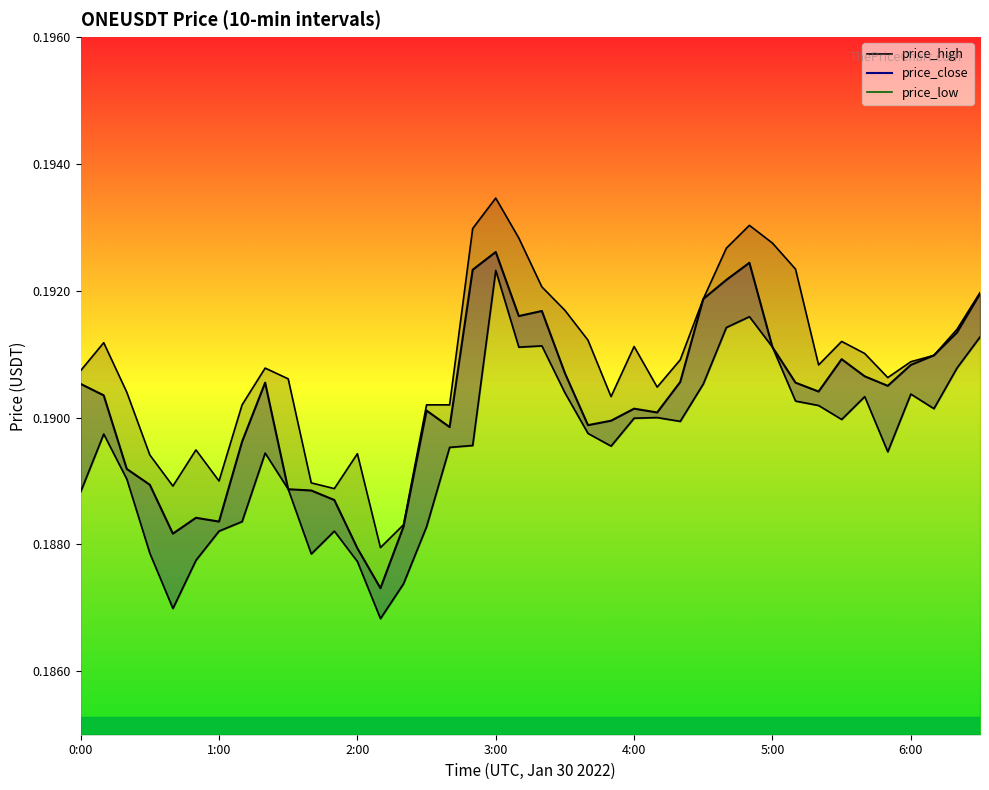

What position from the right is 3:30?

19